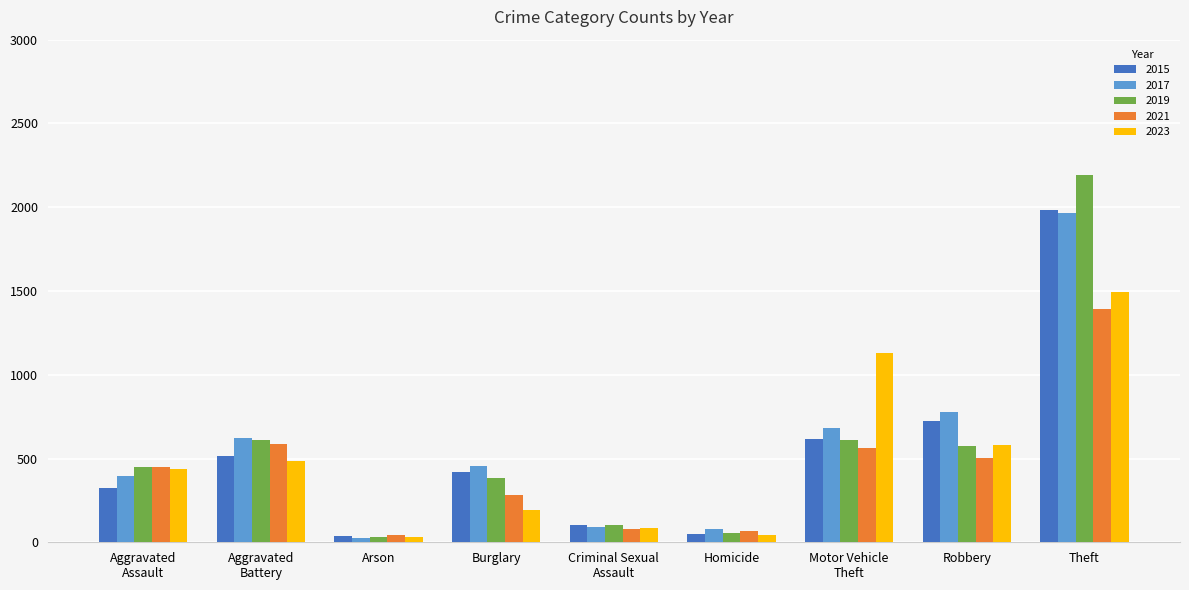

At which category is the sum across all series the highest?

Theft